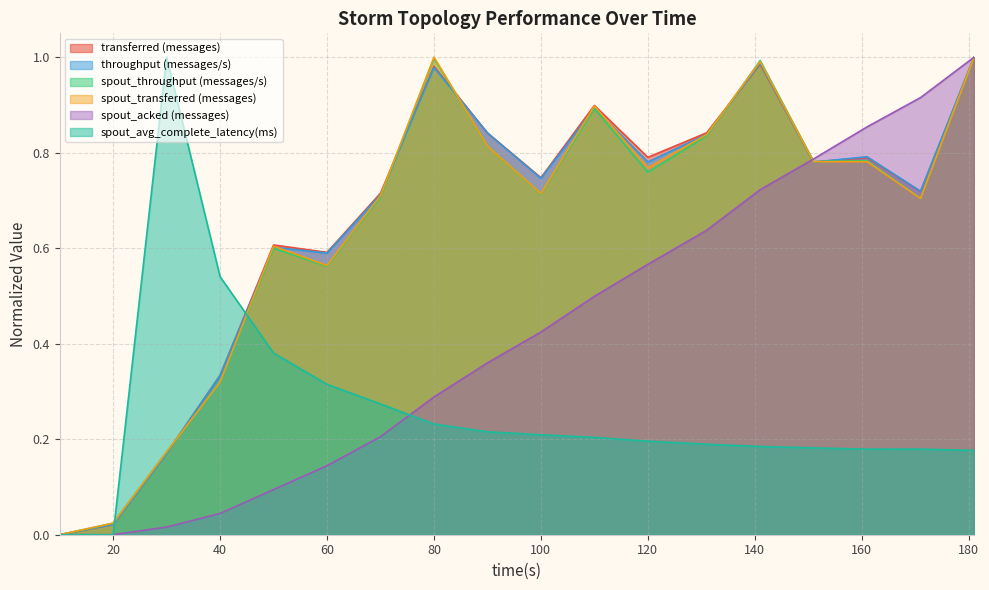

True or false: spout_transferred (messages) and transferred (messages) cross at least once.

True